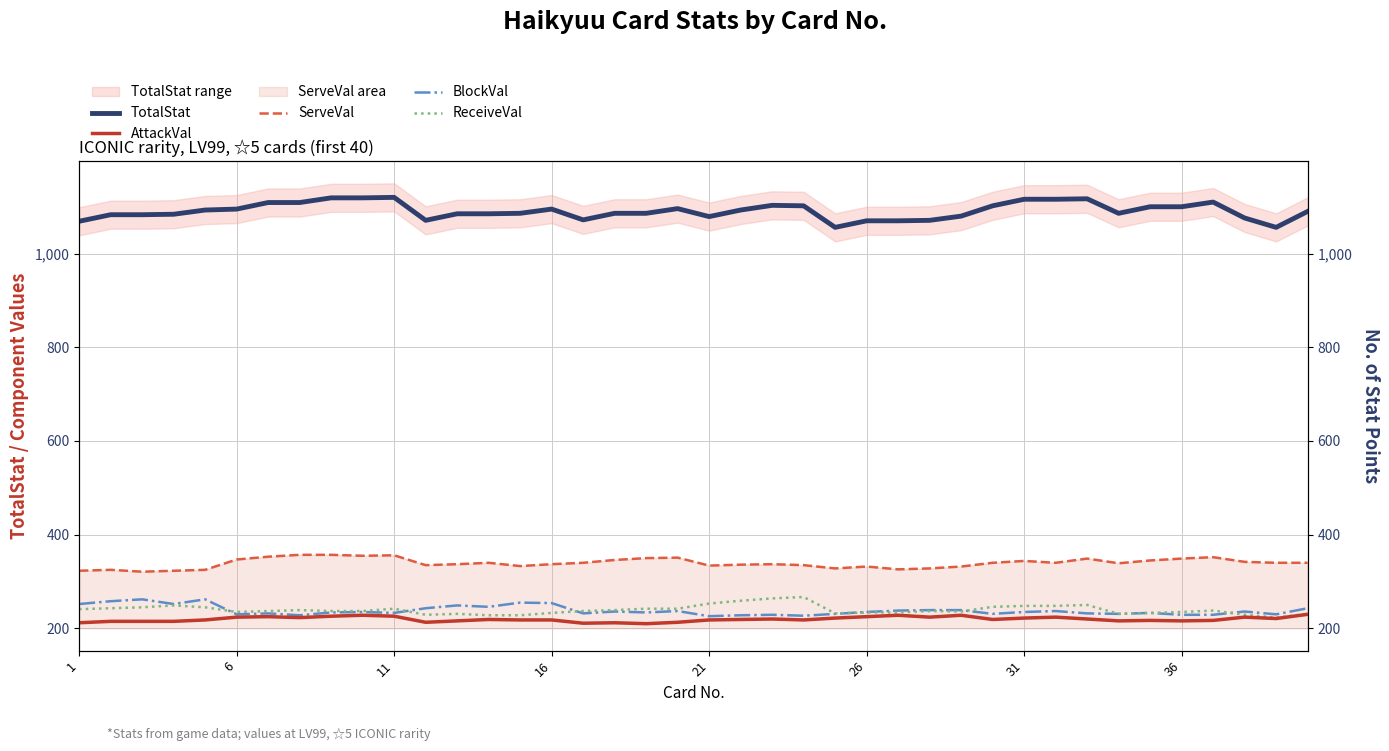

Reading right to left, what are all the values shown in this chart?

TotalStat: 1090	1056	1076	1110	1100	1100	1086	1117	1116	1116	1102	1080	1071	1070	1070	1056	1102	1103	1093	1079	1096	1086	1086	1072	1095	1086	1085	1085	1071	1120	1119	1119	1109	1109	1095	1093	1084	1083	1083	1069
AttackVal: 230	221	224	217	216	217	216	220	224	222	219	228	224	228	225	222	218	220	219	218	213	210	212	211	218	218	219	216	213	226	228	226	223	225	224	218	215	215	215	212
ServeVal: 340	340	342	352	349	345	339	349	340	344	340	332	328	326	332	328	335	337	336	334	351	350	346	340	337	333	340	337	335	356	355	357	357	353	347	325	323	321	325	323
BlockVal: 243	230	236	229	229	233	231	232	237	235	231	239	239	238	235	231	227	229	228	226	237	234	236	232	254	255	246	249	243	233	235	234	228	232	230	262	252	262	258	252
ReceiveVal: 231	223	229	238	235	233	231	250	248	248	246	236	237	234	234	232	267	264	259	253	242	242	239	237	233	228	228	231	229	242	237	237	239	237	235	245	249	245	243	241